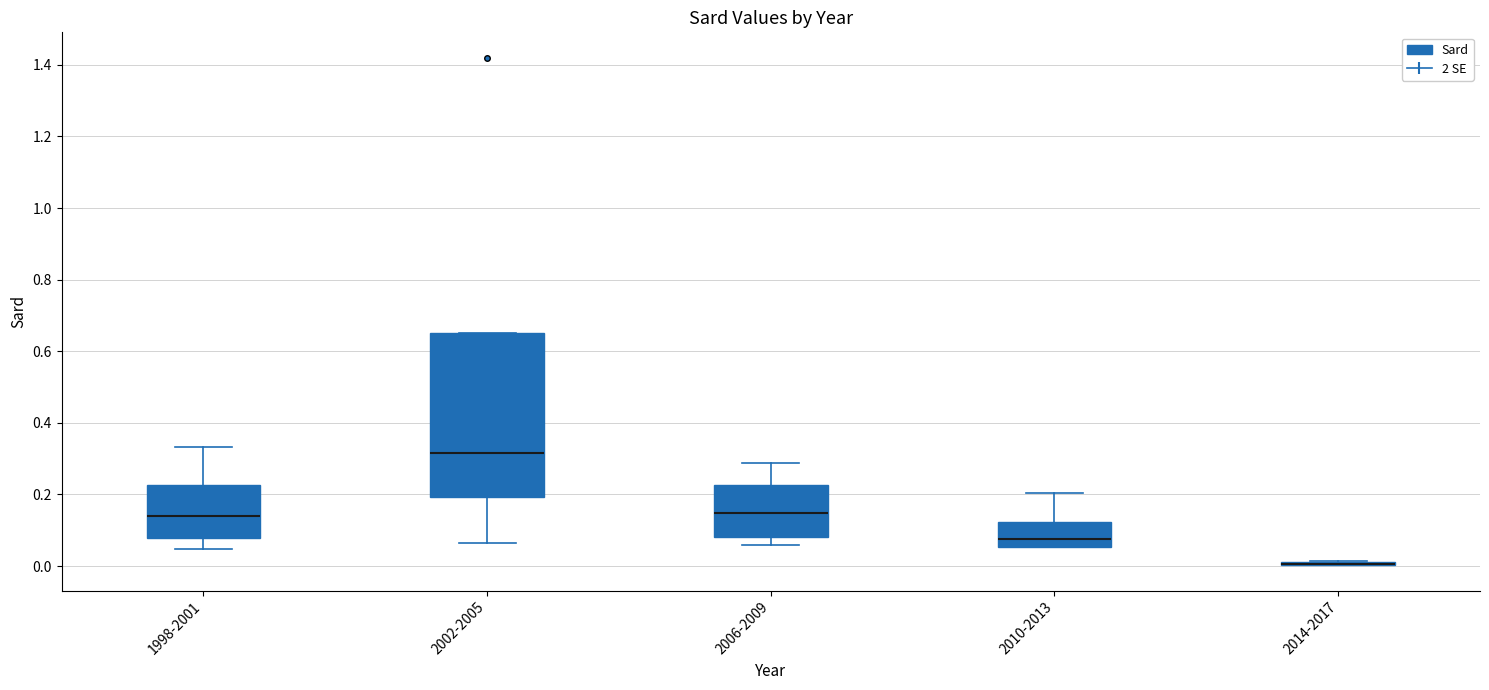

Reading left to right, transcribe this box plot: for each box, give where its median line is, the range the box spans, and where its two whiskers end, as read against the y-axis. The values are not printed on the chart, so give them approximately, as read against the axis.

1998-2001: median 0.14, box 0.08 to 0.22, whiskers 0.04 to 0.34
2002-2005: median 0.32, box 0.20 to 0.66, whiskers 0.06 to 0.66
2006-2009: median 0.14, box 0.08 to 0.22, whiskers 0.06 to 0.28
2010-2013: median 0.08, box 0.06 to 0.12, whiskers 0.06 to 0.20
2014-2017: box collapsed to a line at 0.00, whiskers 0.00 to 0.02